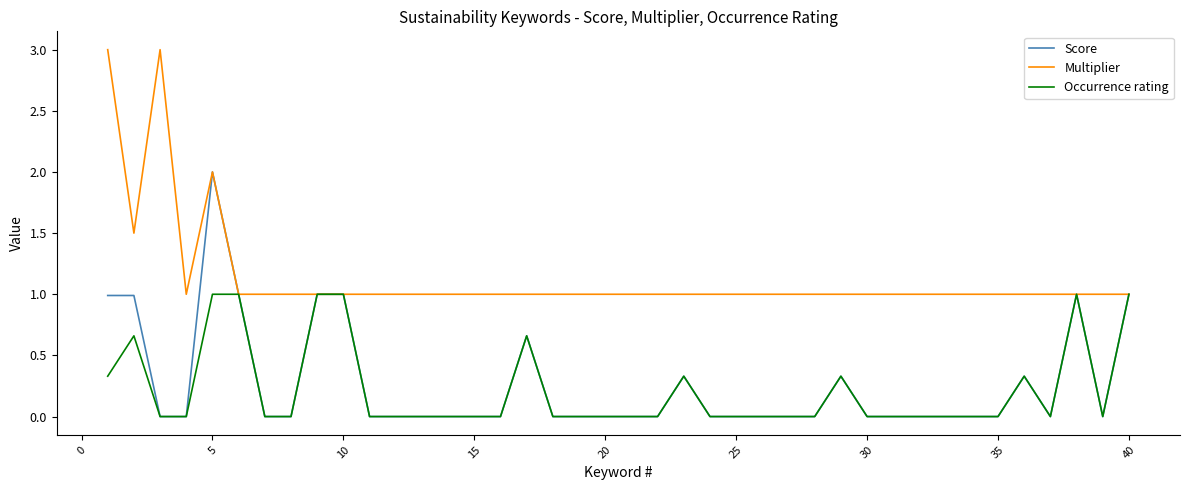

True or false: Score has more than 0 points higher than both neighbors.

True